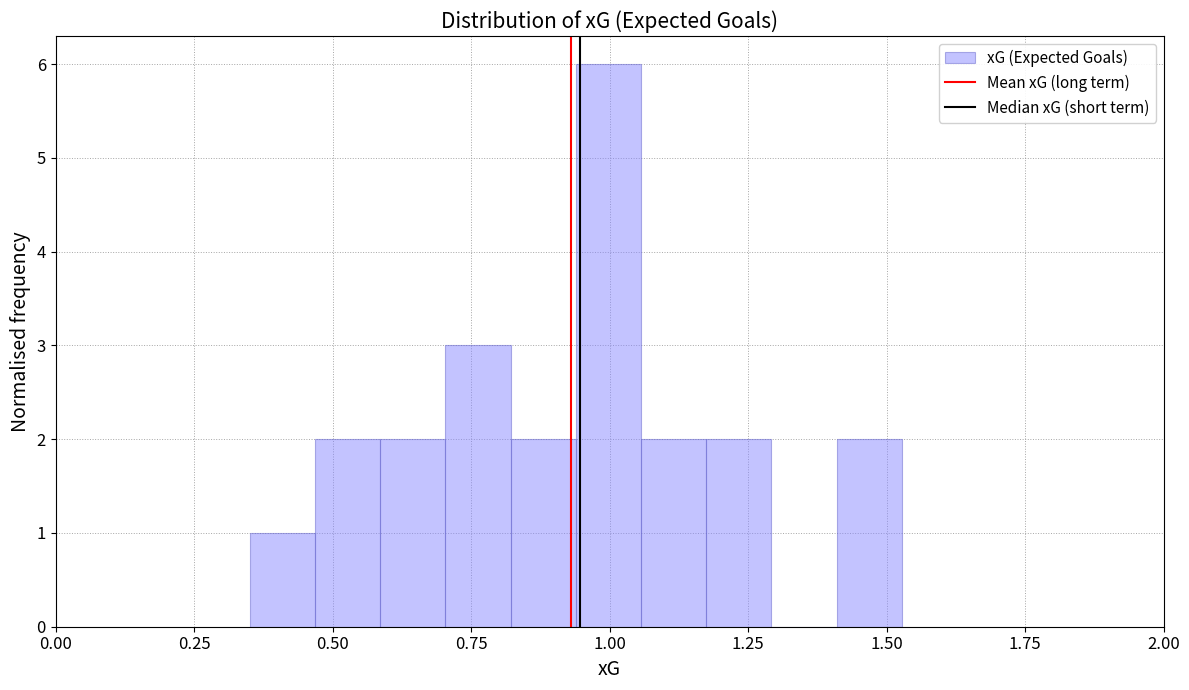

Read against the x-axis, roughly where is the centre of the tallest bar?

1.00